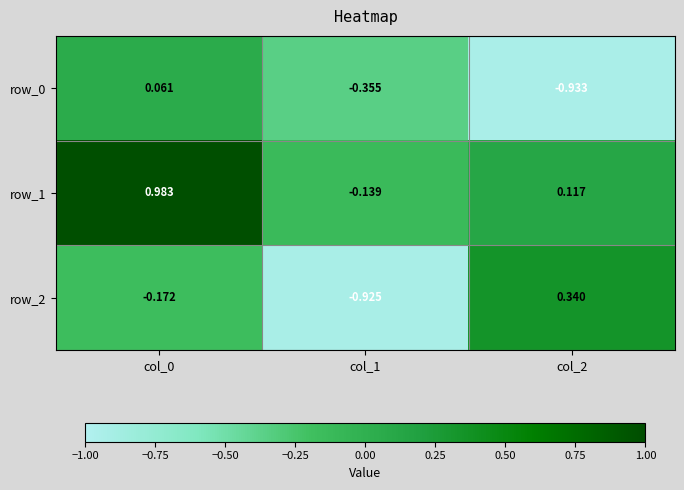

Rank the series by their maximum value, from lowest to highest.

row_0, row_2, row_1